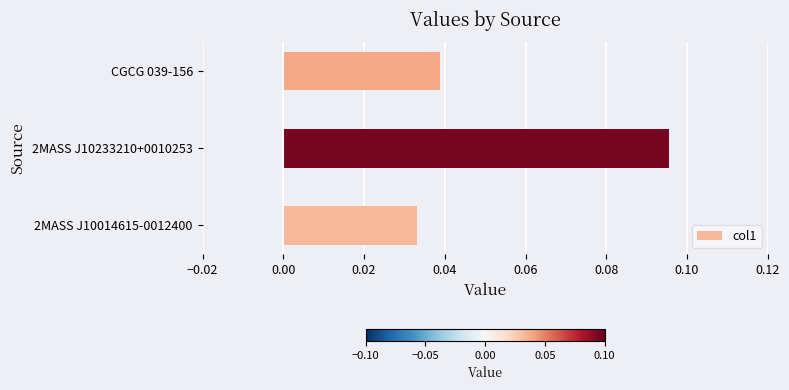

How many values are between 0 and 1?

3